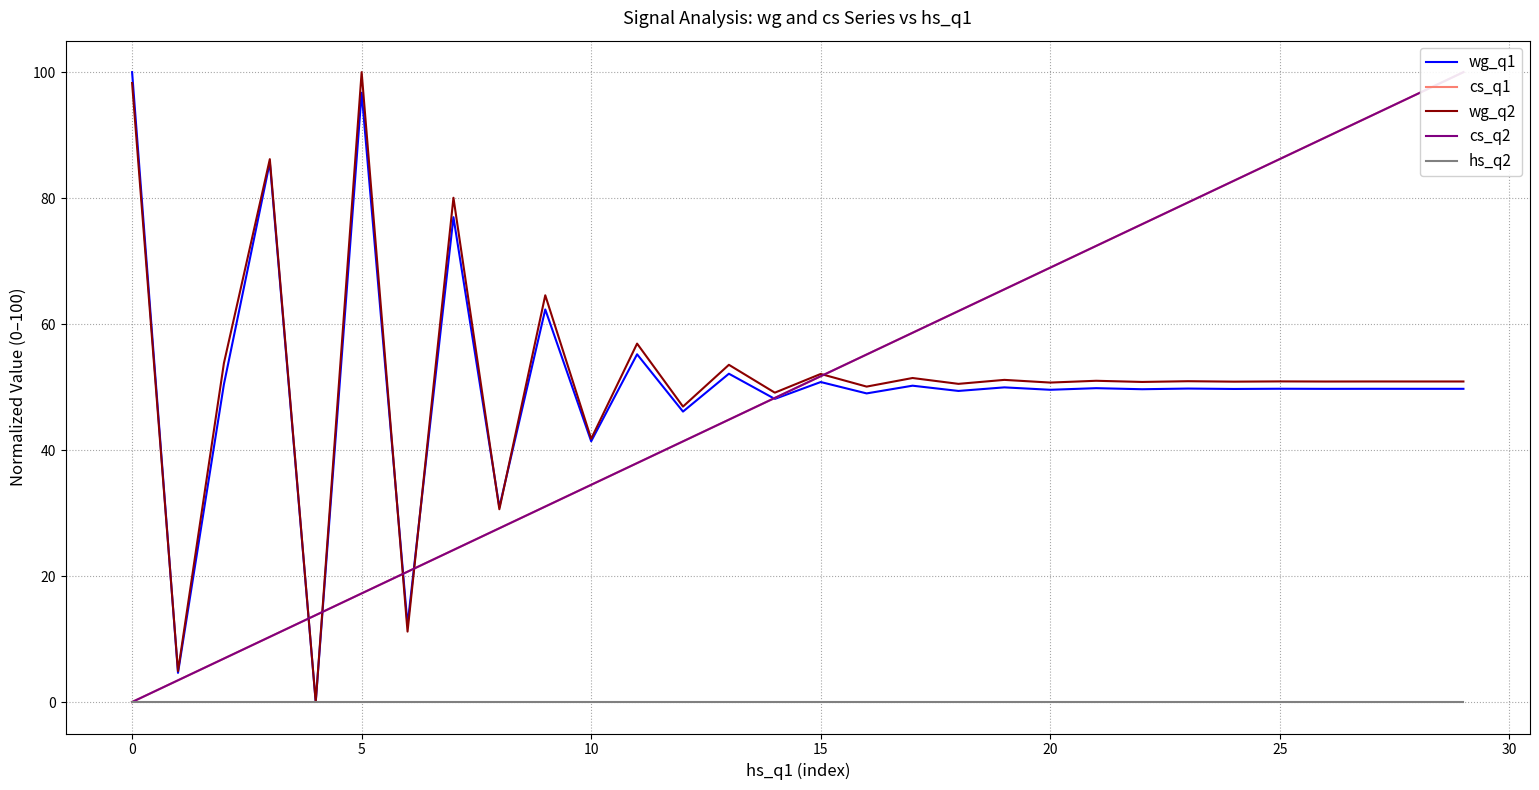

Is this an area chart (filled region under the line)?

No